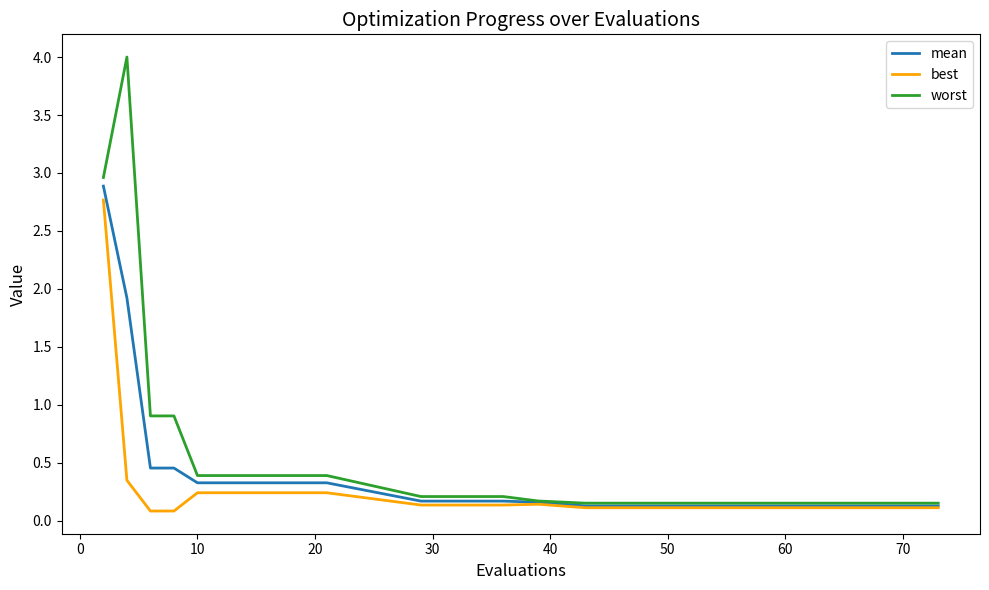

Count the number of data series in this chart.

3